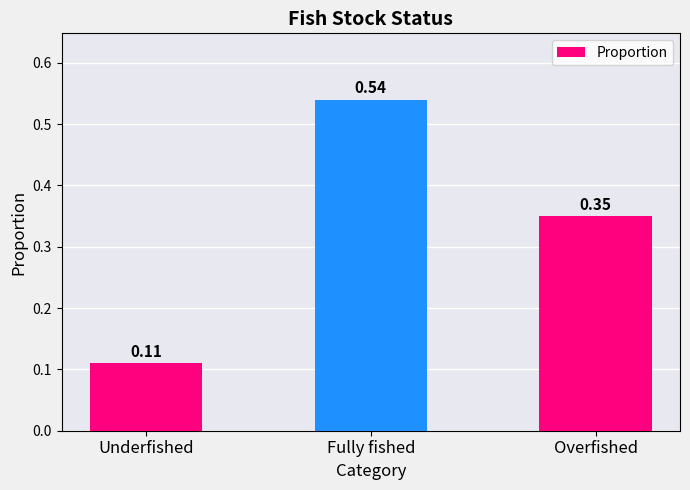

Count the number of data series in this chart.

1